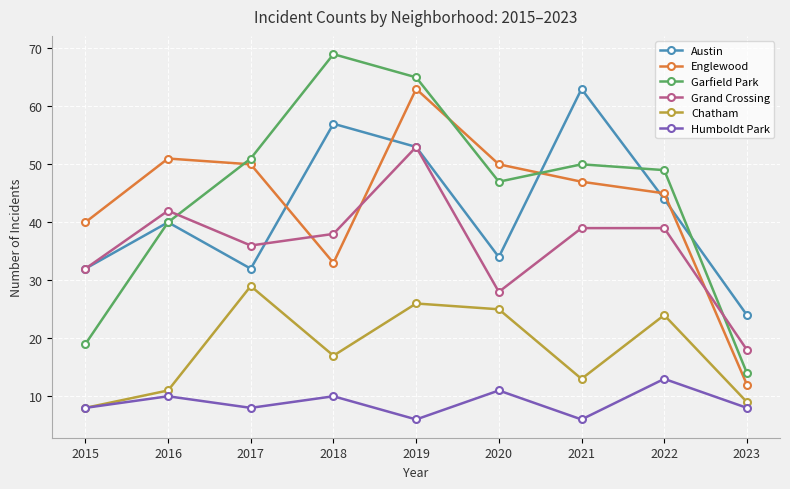

What is the total value across all series at 2016?

194